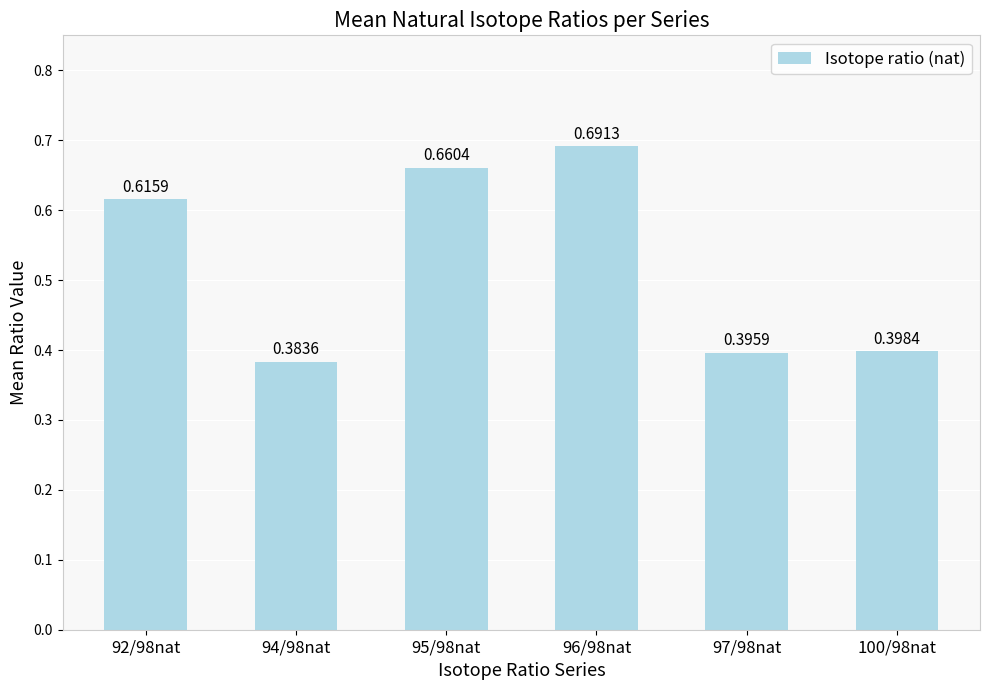

Rank the categories by value from lowest to highest.

94/98nat, 97/98nat, 100/98nat, 92/98nat, 95/98nat, 96/98nat